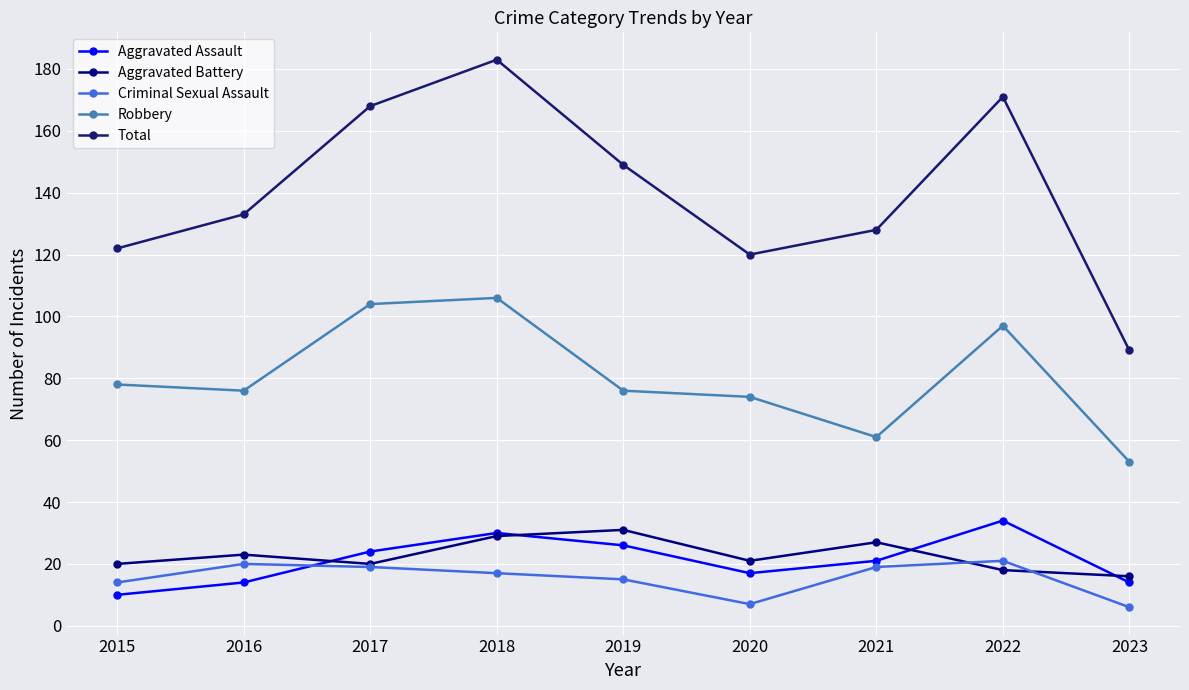

How many categories are shown in the chart?

9